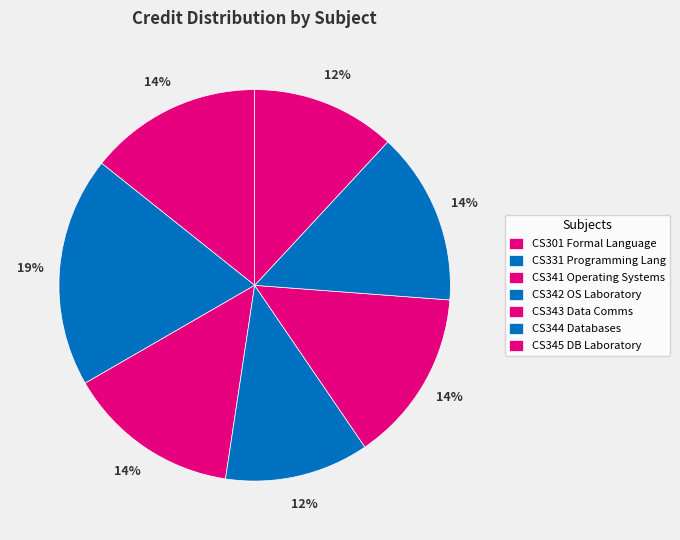

What is the smallest slice in the pie chart?

CS342 Operating Systems Laboratory